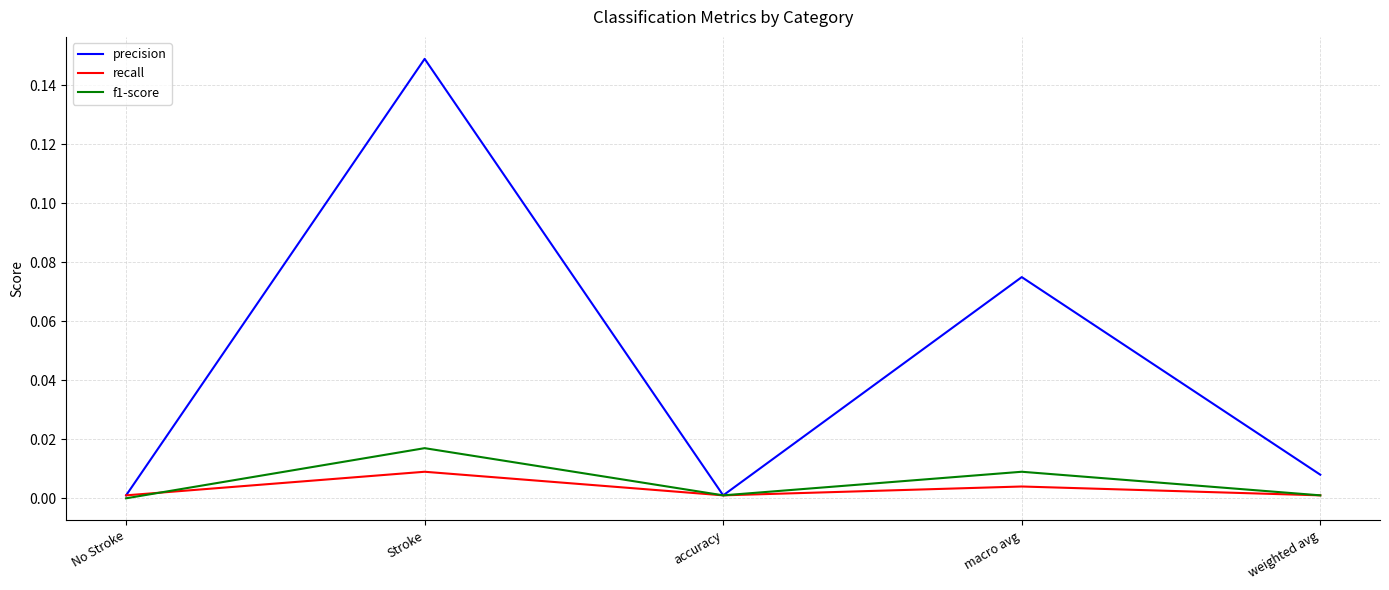

Which series has the largest range (max minus min)?

precision